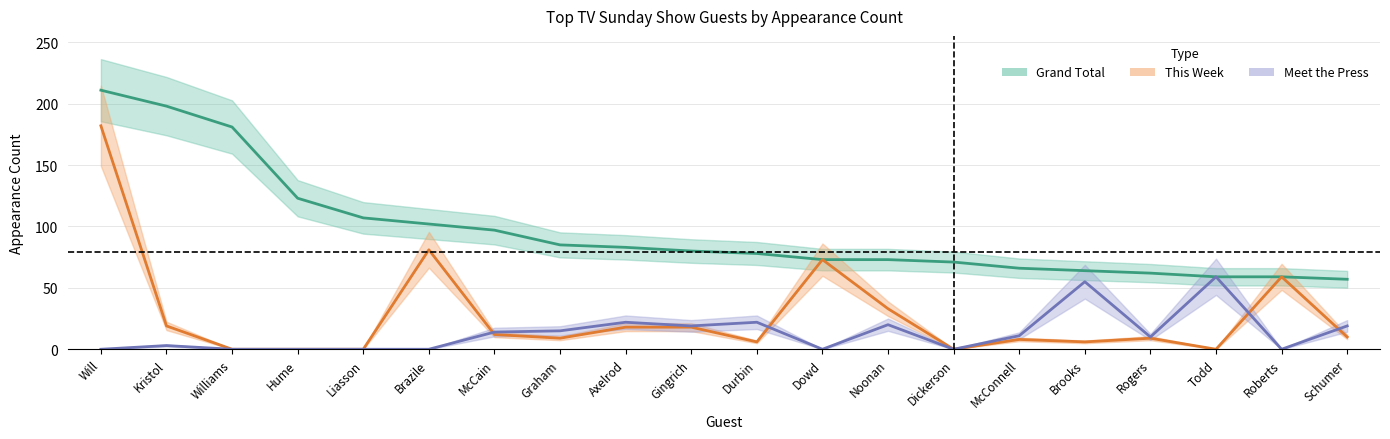

What is the average value of the Meet the Press series?

13